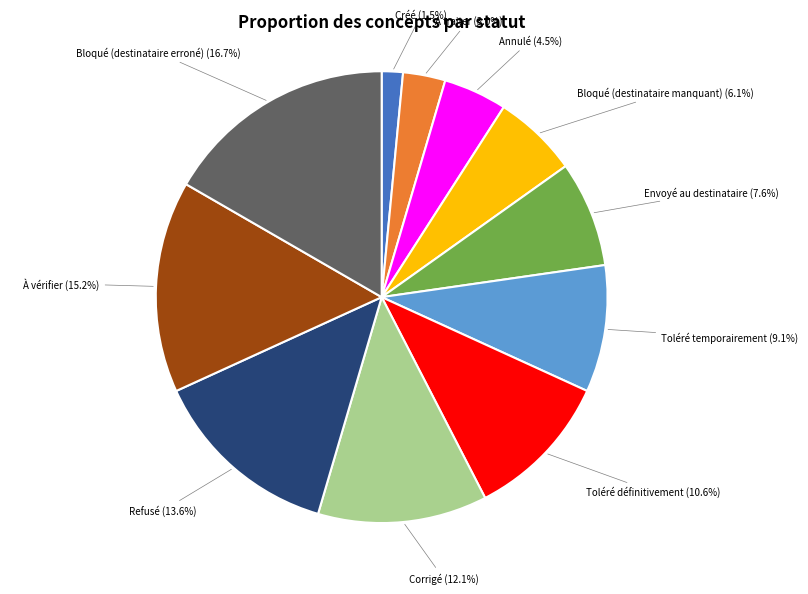

Approximately how many times larger is the value at Toléré définitivement compared to Envoyé au destinataire?

1.4